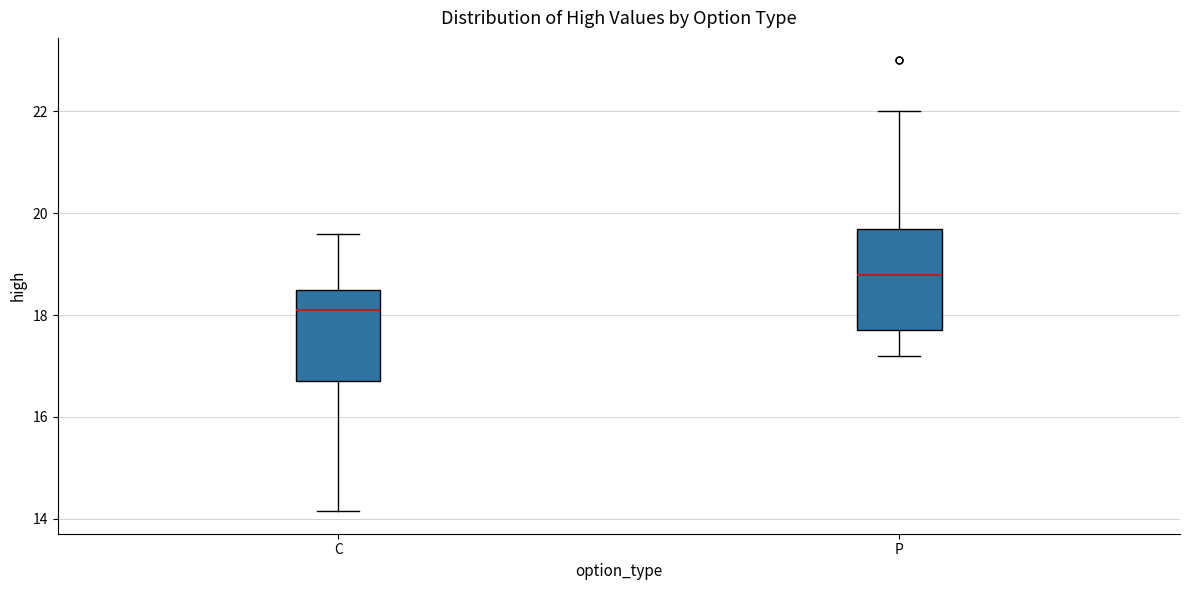

Which box has the highest median line?

P